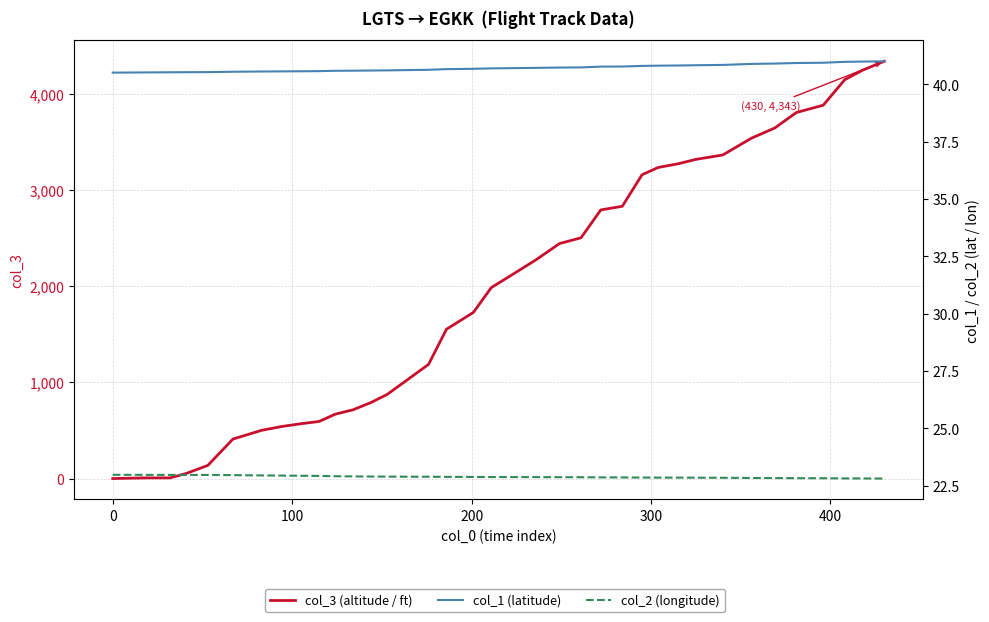

The col_1 (latitude) series shows 68.4 at 24. True or false?

False